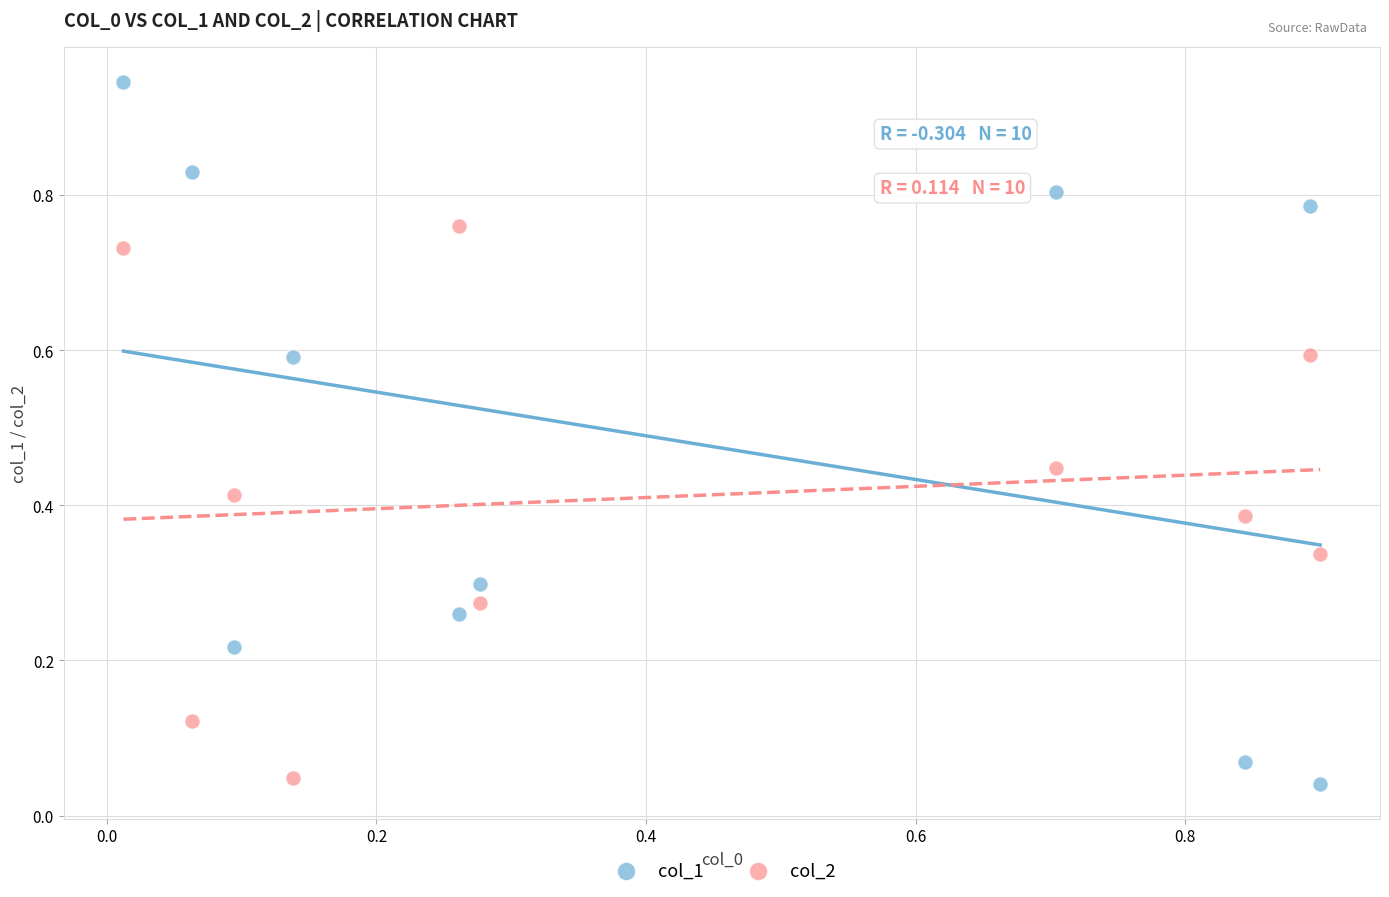

Which series has the largest Y range (max minus min)?

col_1